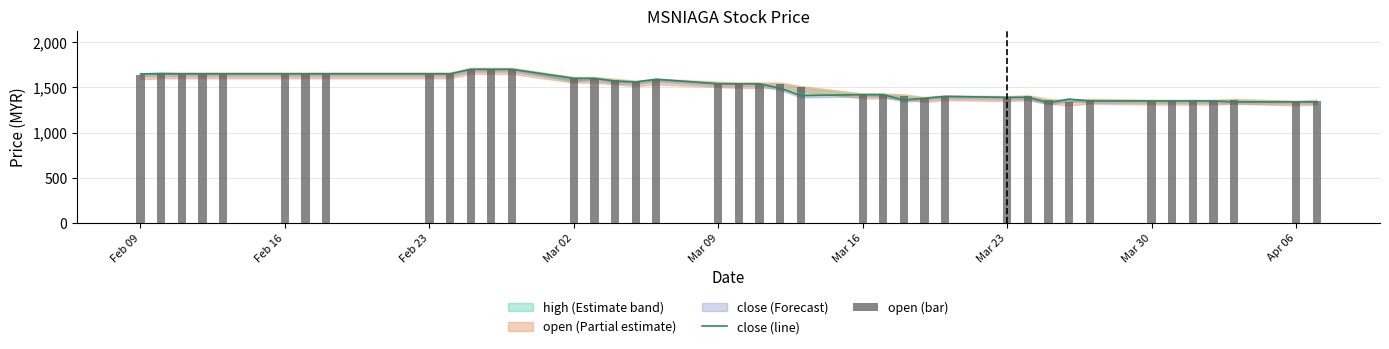

What is the average value of the close (line) series?

1507